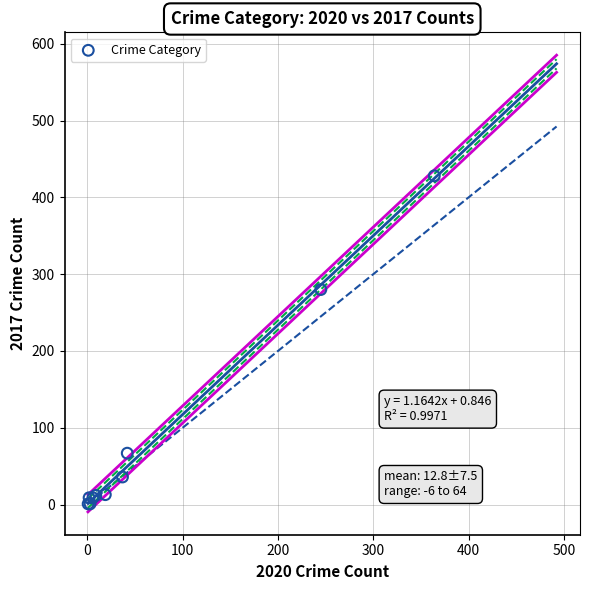

What Y value in the scatter plot is closest to 214?

280